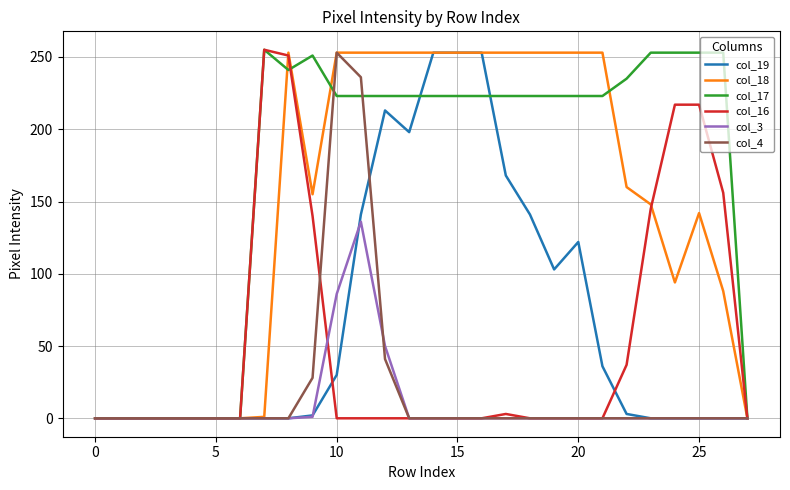

Is this an area chart (filled region under the line)?

No